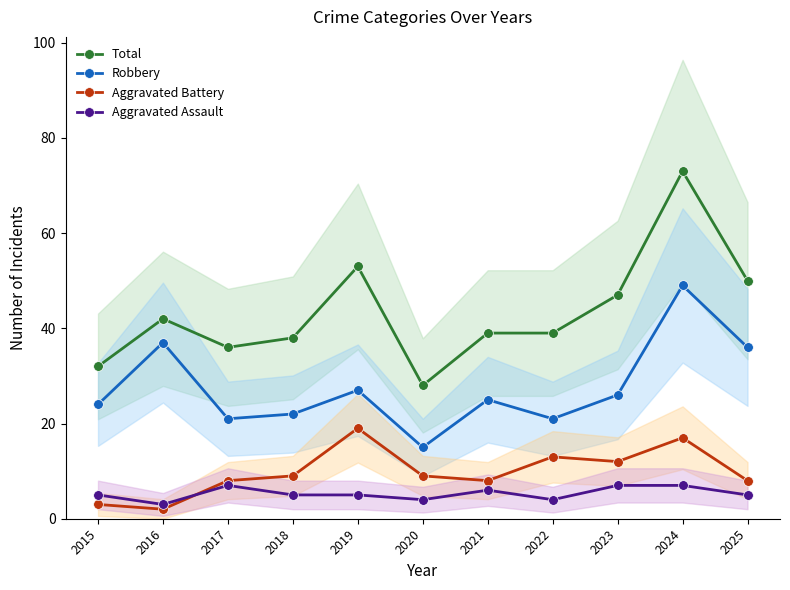

What is the maximum value for Aggravated Battery?

19